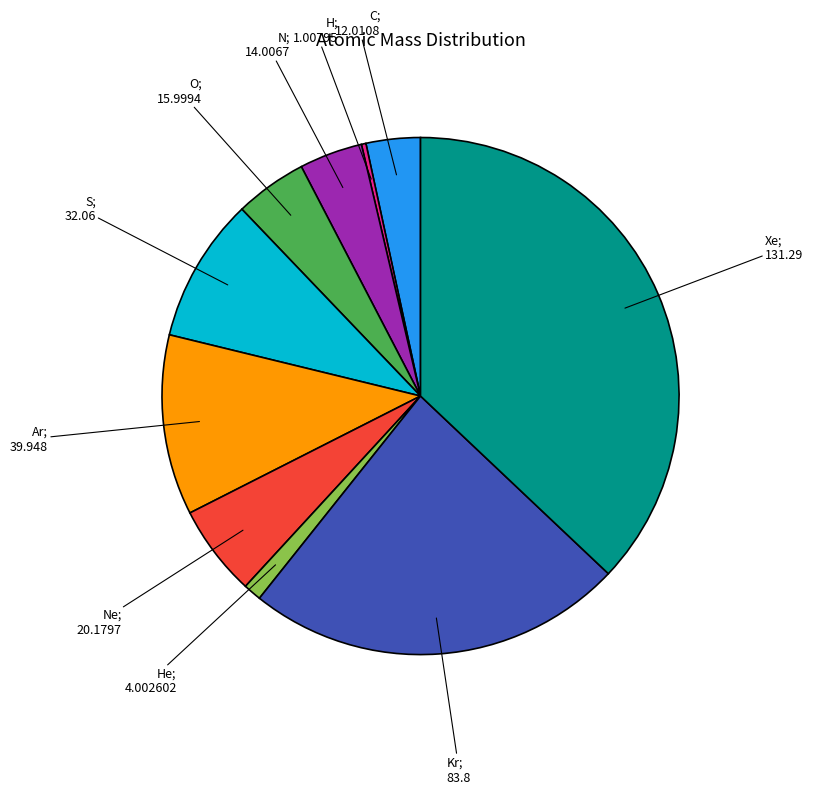

Is there a majority slice in this chart?

No